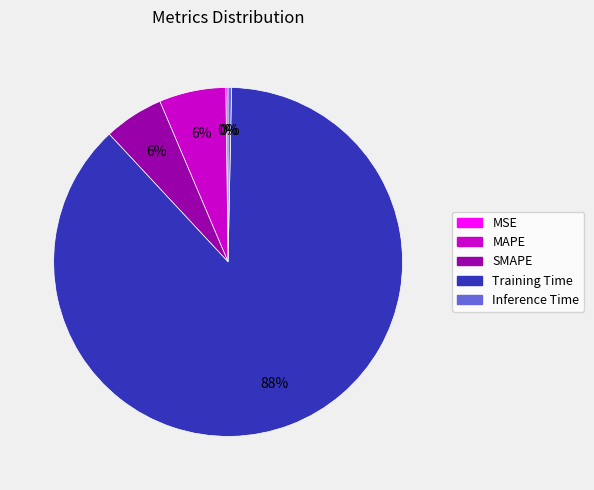

Do MAPE and Inference Time together represent more than half of the pie?

No